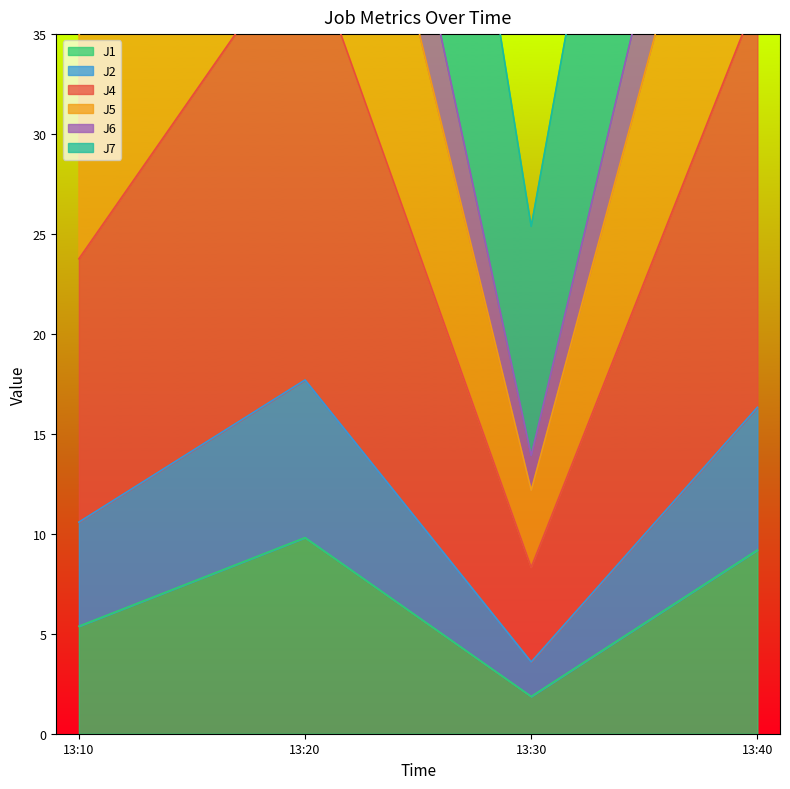

Between 13:30 and 13:40, which is larger?

13:40